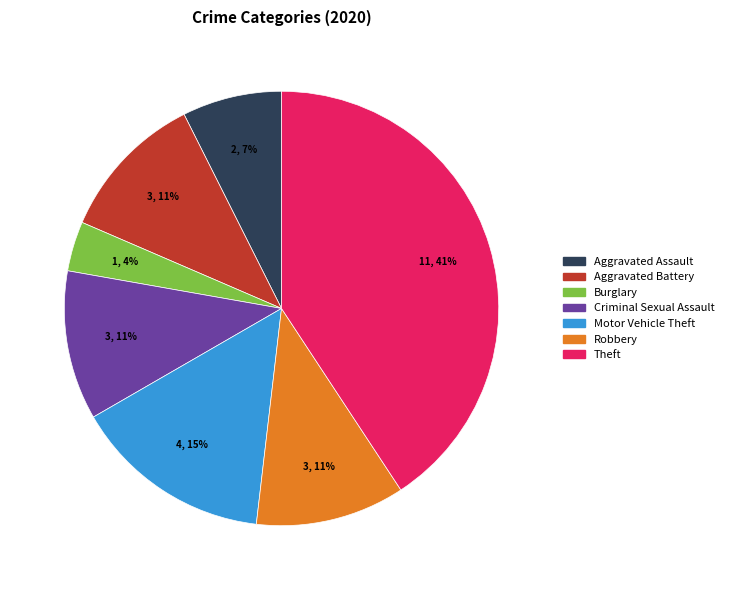

Combined, do Aggravated Assault and Motor Vehicle Theft account for over 50%?

No